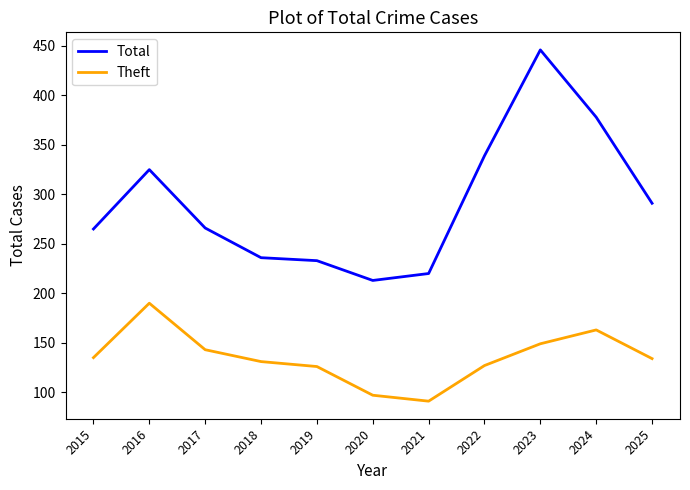

What is the approximate value of Total at 2019, to the nearest 5?

235